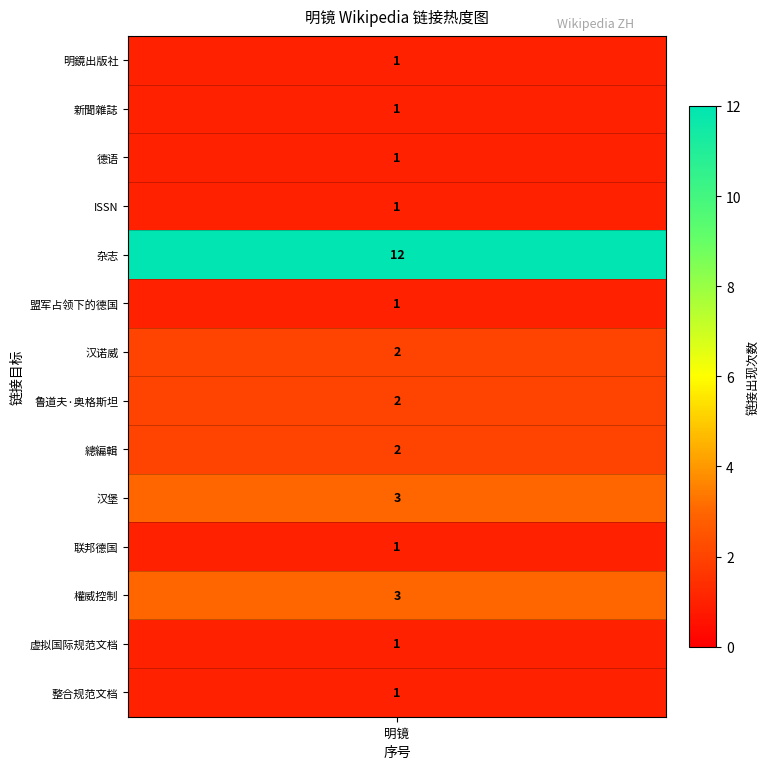

Between 新聞雜誌 and 汉堡, which is larger?

汉堡